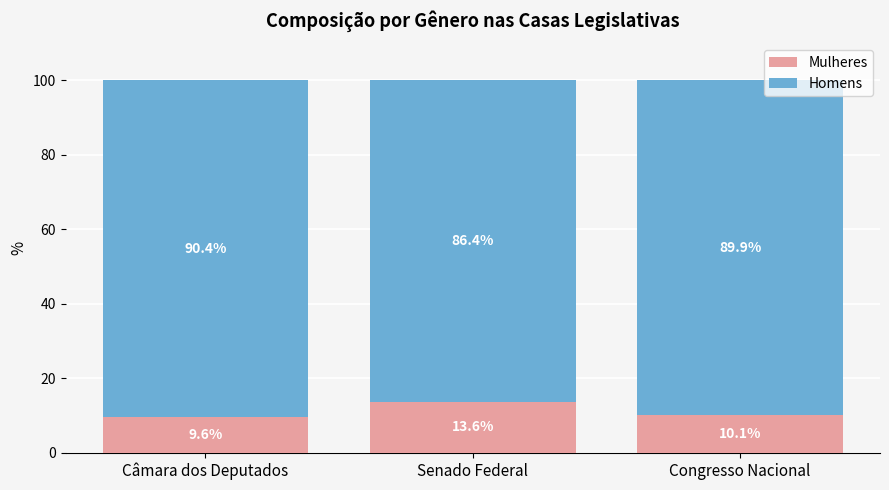

At which label does Mulheres reach its minimum?

Câmara dos Deputados